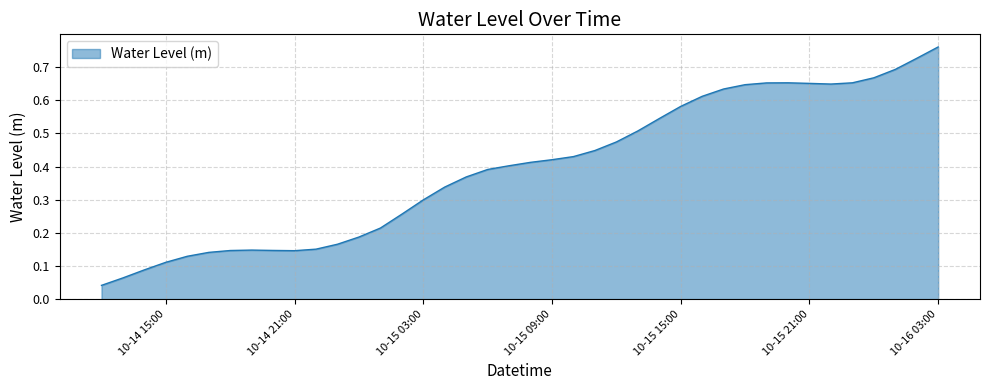

Does the chart display data point markers on the line(s)?

No